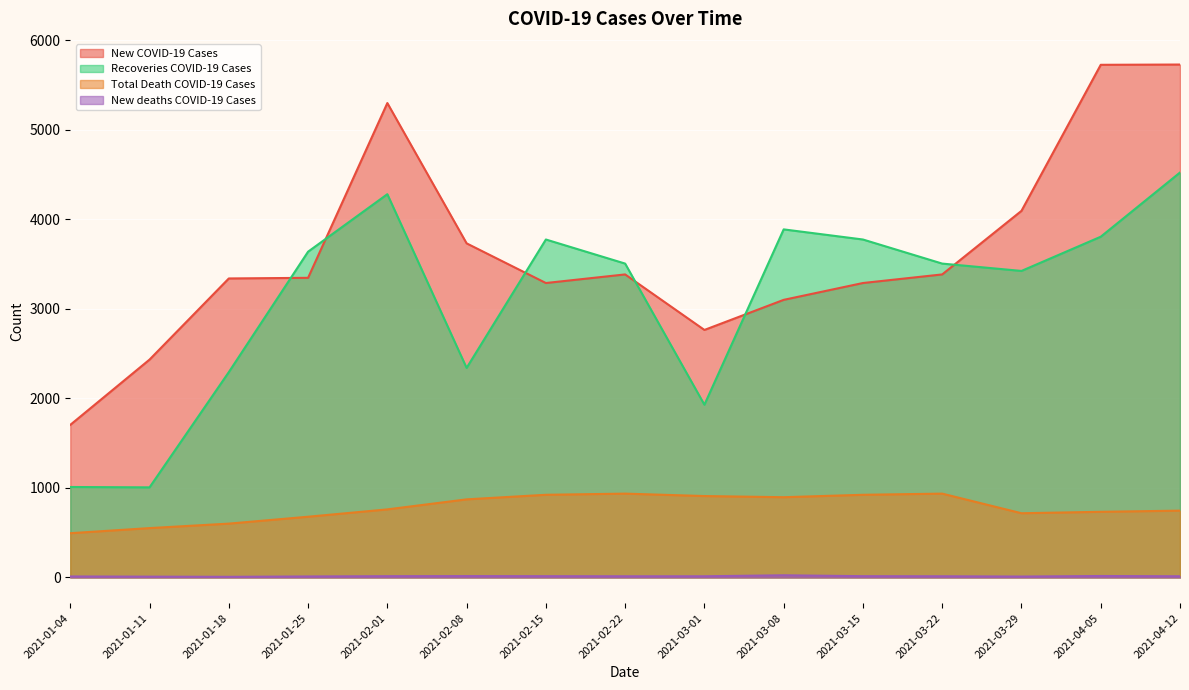

The value of New COVID-19 Cases at 2021-02-01 is 5298. True or false?

True